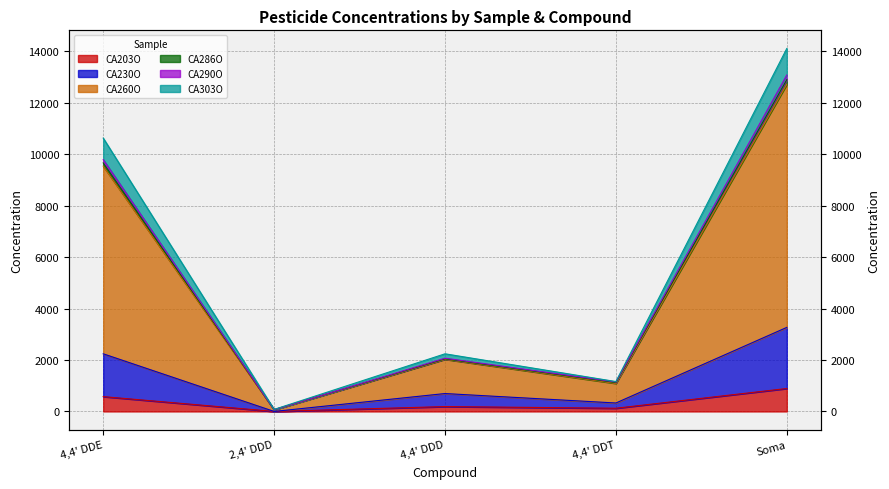

What is the minimum value shown in the chart?

0.4